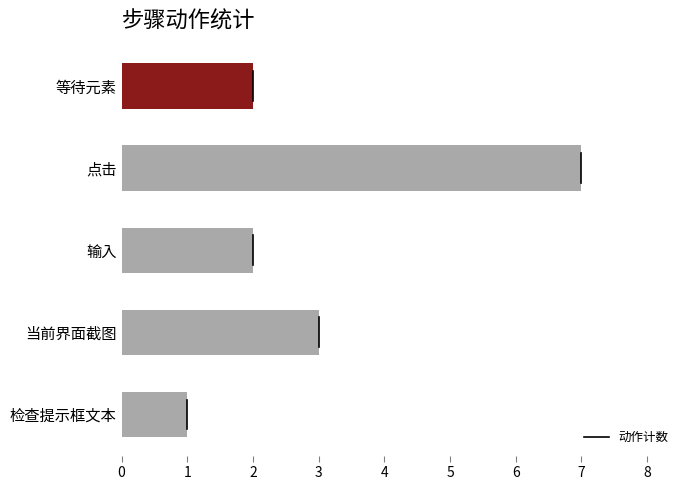

Between 点击 and 输入, which is larger?

点击